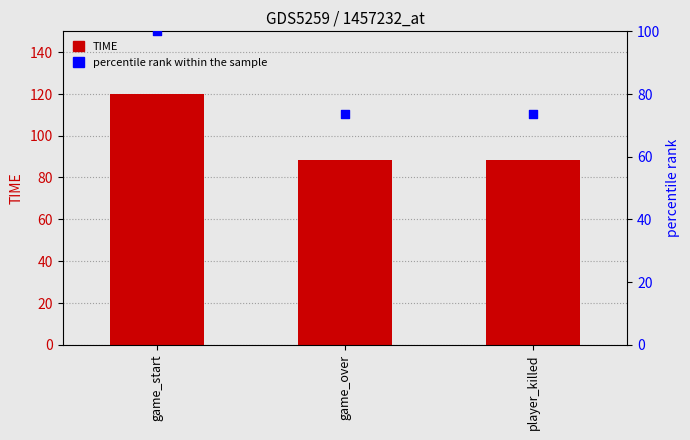

What are all the series names shown in the legend?

TIME, percentile rank within the sample